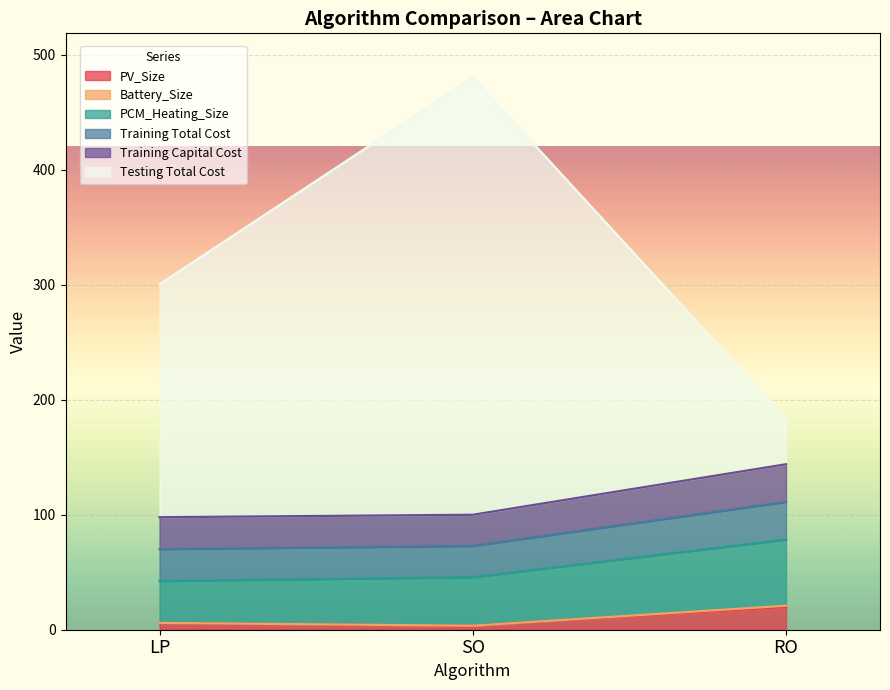

What is the highest value of the PV_Size series?

19.8